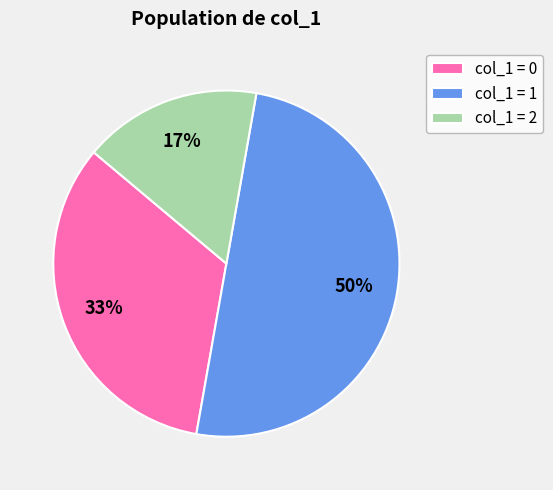

Is it true that col_1 = 1 is 44% of the pie?

False